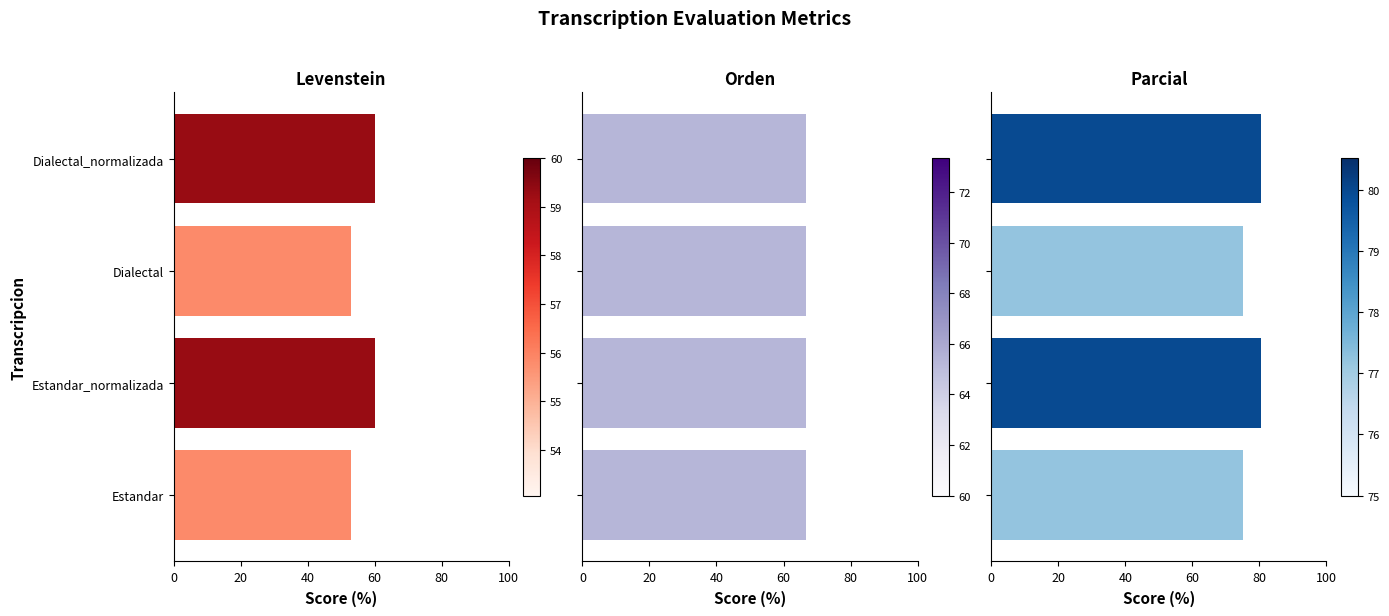

Which series has the largest range (max minus min)?

Levenstein